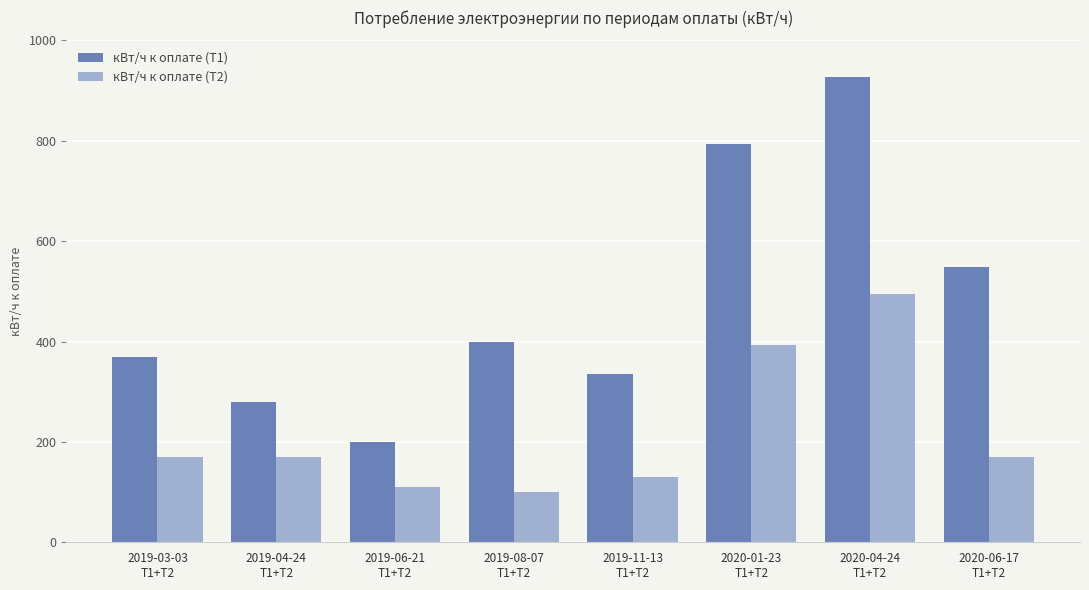

At 2019-11-13
Т1+Т2, list the series in order from largest to smallest.

кВт/ч к оплате (Т1), кВт/ч к оплате (Т2)